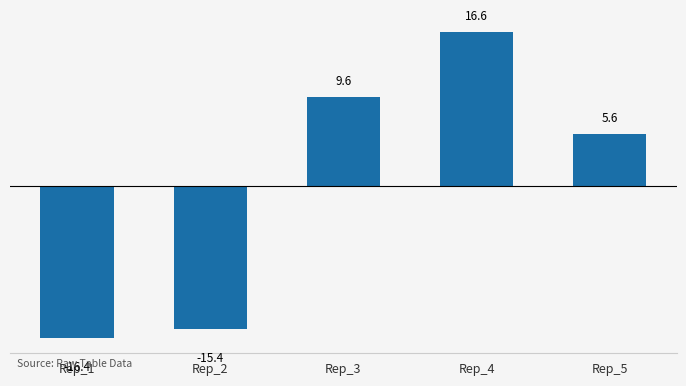

How many values are above zero?

3